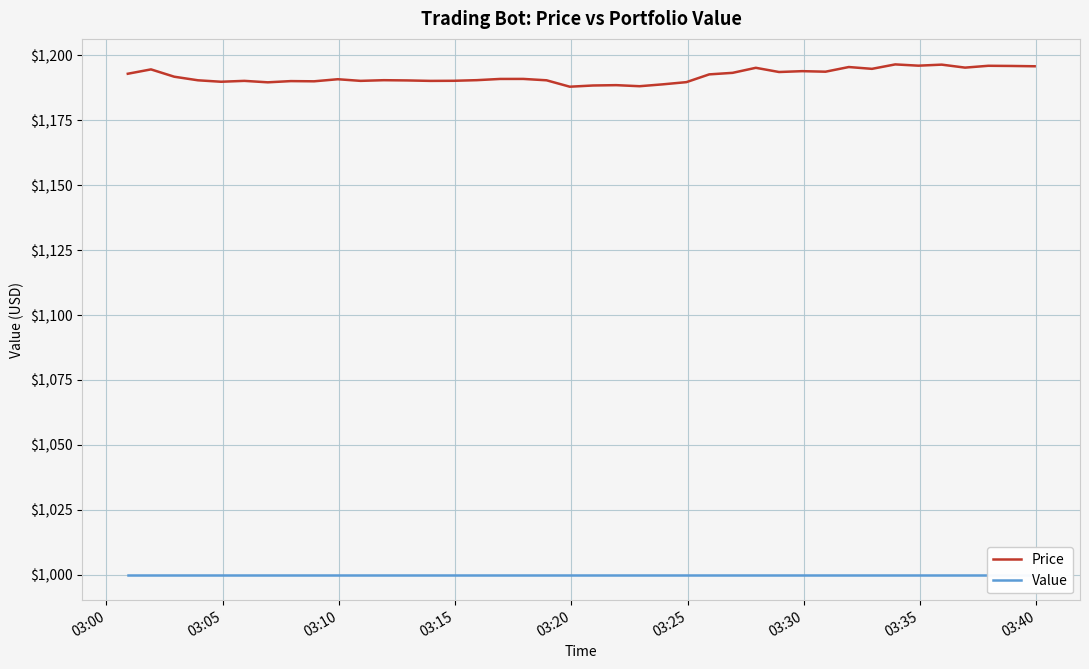

What is the highest value of the Price series?

1196.5